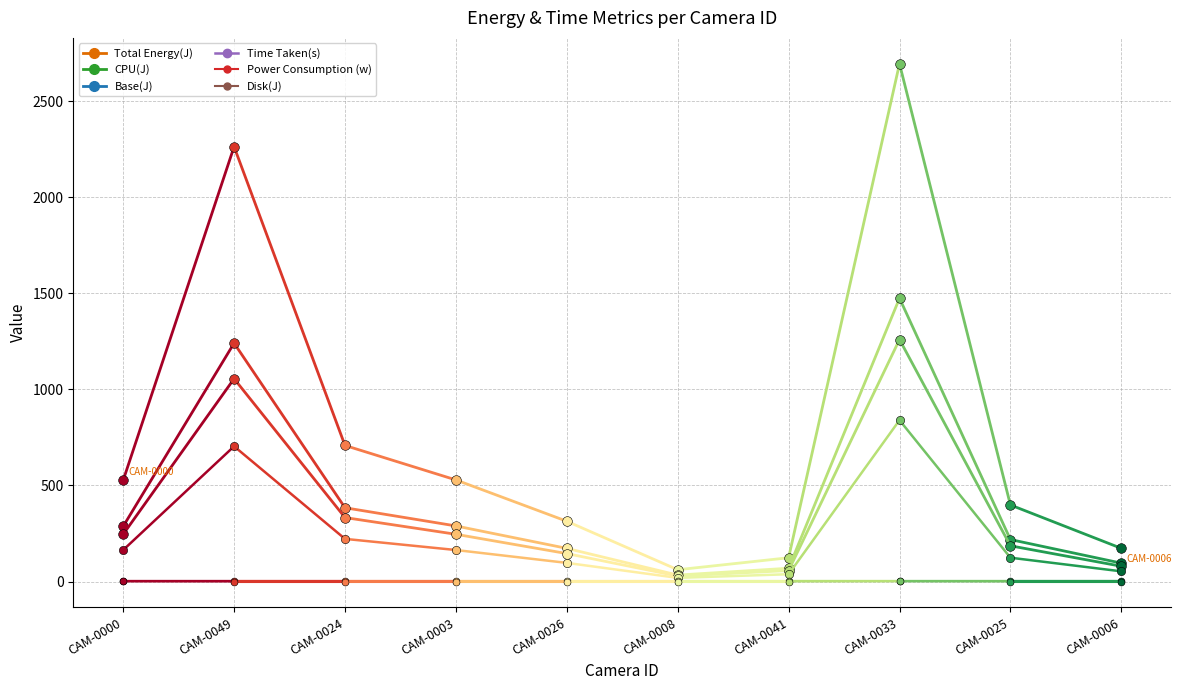

Reading right to left, what are all the values shown in this chart?

Total Energy(J): CAM-0006=172.8	CAM-0025=398.6	CAM-0033=2695.8	CAM-0041=123.7	CAM-0008=61.3	CAM-0026=313.8	CAM-0003=529.0	CAM-0024=708.4	CAM-0049=2264.0	CAM-0000=527.0
CPU(J): CAM-0006=95.7	CAM-0025=218.5	CAM-0033=1475.0	CAM-0041=69.1	CAM-0008=33.5	CAM-0026=172.6	CAM-0003=289.4	CAM-0024=384.1	CAM-0049=1241.1	CAM-0000=287.3
Base(J): CAM-0006=79.5	CAM-0025=186.0	CAM-0033=1260.0	CAM-0041=57.0	CAM-0008=28.5	CAM-0026=145.5	CAM-0003=246.0	CAM-0024=333.0	CAM-0049=1056.0	CAM-0000=246.0
Time Taken(s): CAM-0006=53.0	CAM-0025=124.0	CAM-0033=840.0	CAM-0041=38.0	CAM-0008=19.0	CAM-0026=97.0	CAM-0003=164.0	CAM-0024=222.0	CAM-0049=704.0	CAM-0000=164.0
Power Consumption (w): CAM-0006=3.3	CAM-0025=3.2	CAM-0033=3.2	CAM-0041=3.3	CAM-0008=3.2	CAM-0026=3.2	CAM-0003=3.2	CAM-0024=3.2	CAM-0049=3.2	CAM-0000=3.2
Disk(J): CAM-0006=0.0	CAM-0025=0.0	CAM-0033=0.6	CAM-0041=0.0	CAM-0008=0.0	CAM-0026=0.0	CAM-0003=0.0	CAM-0024=0.0	CAM-0049=0.0	CAM-0000=0.3